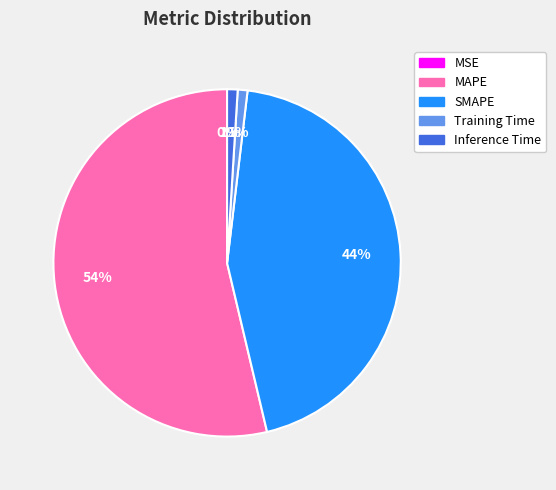

Is there any slice that represents more than half of the pie?

Yes